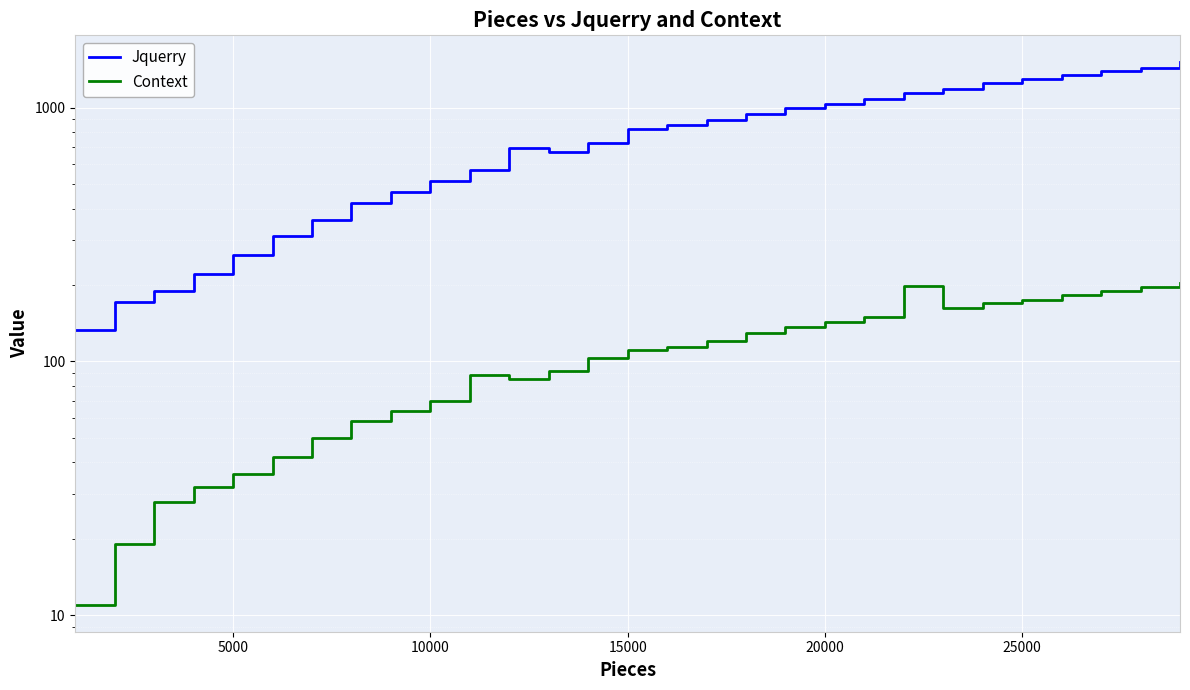

True or false: Context and Jquerry intersect in this chart.

False